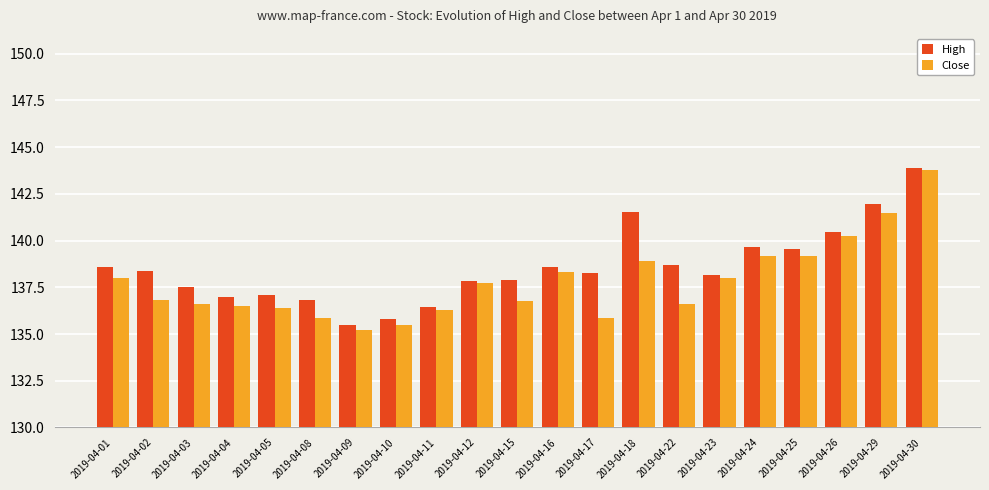

How many values in the Close series exceed 136?

17